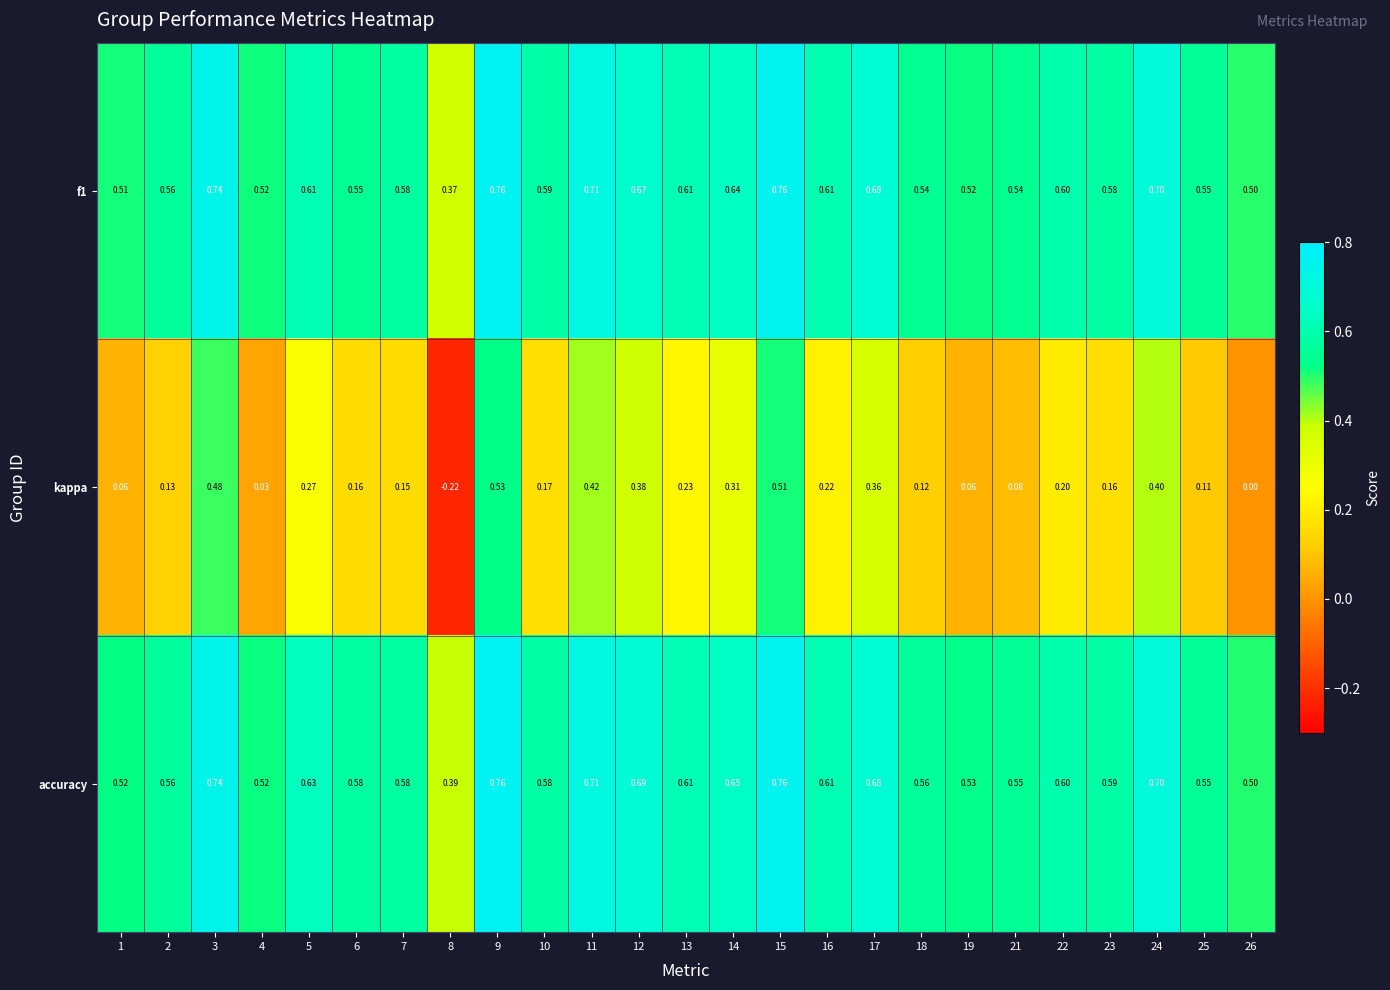

Which series has the largest total across all categories?

accuracy